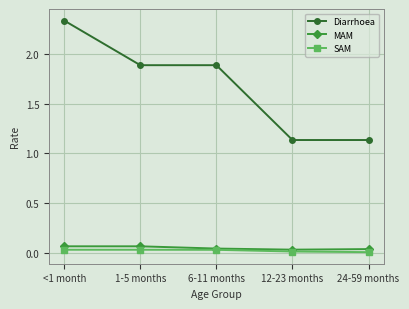

Count the number of categories in the chart.

5